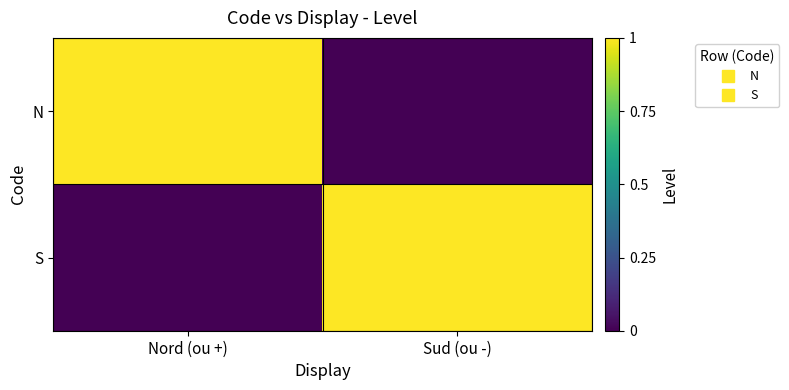

Count the number of categories in the chart.

2